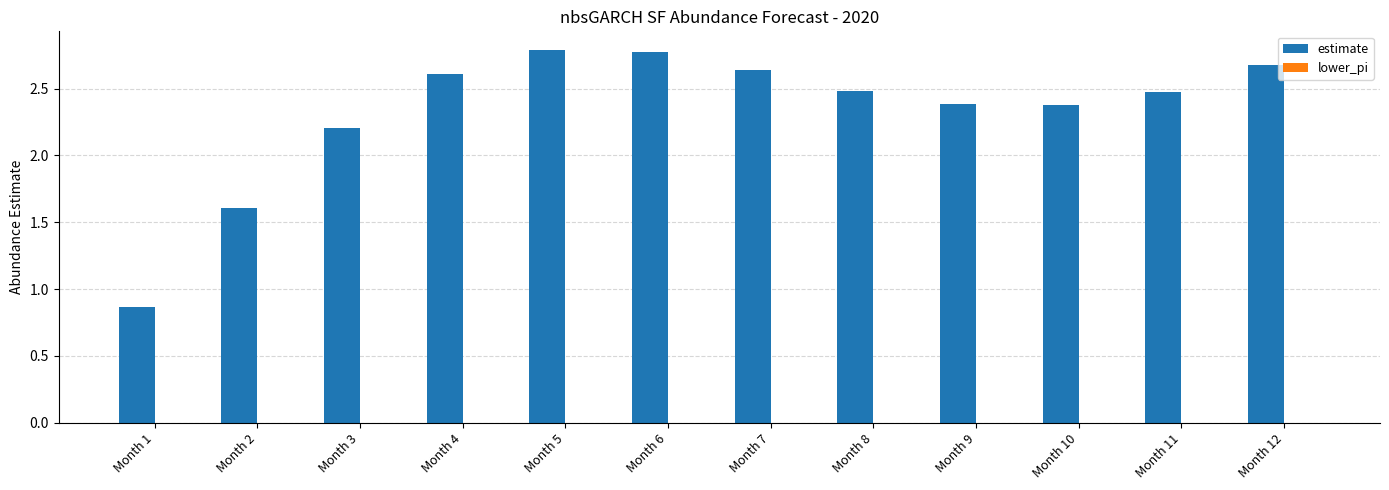

Does the chart contain stacked bars?

No